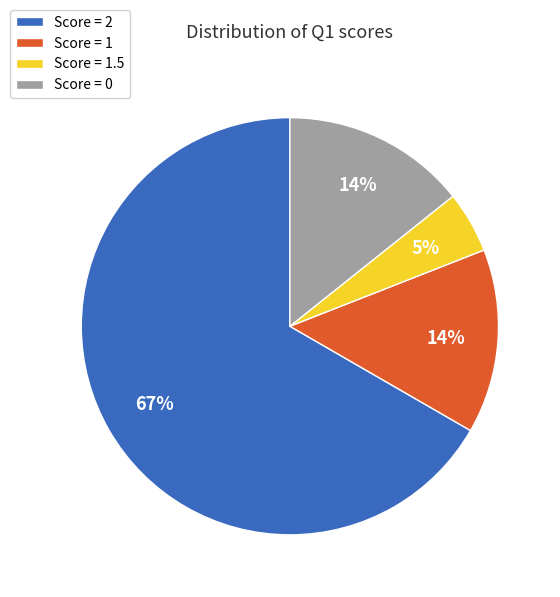

How many segments does this pie chart have?

4